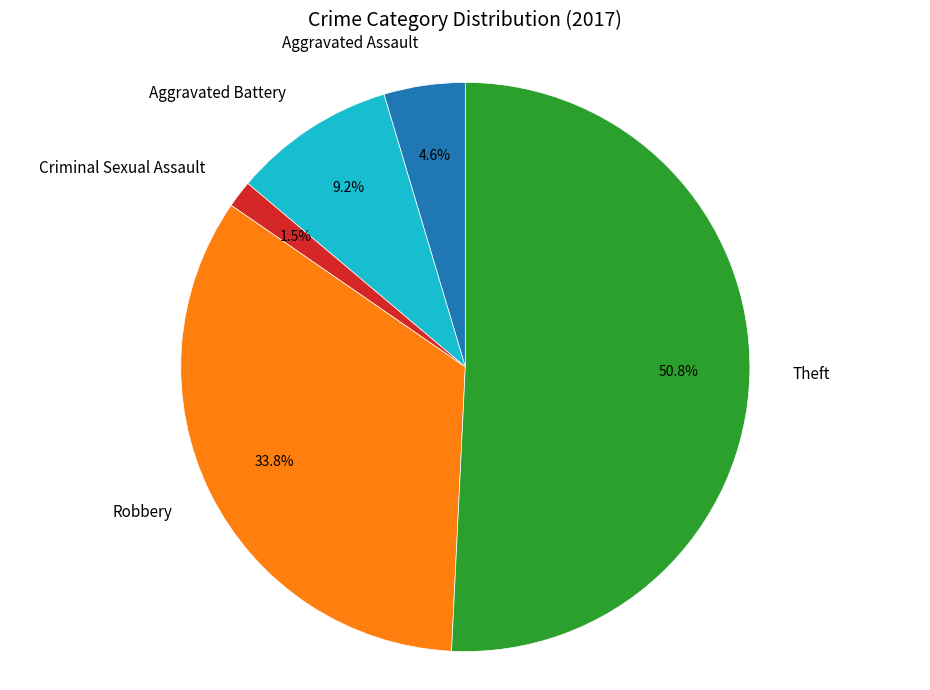

To the nearest percent, what percentage of the pie is Aggravated Battery?

9%